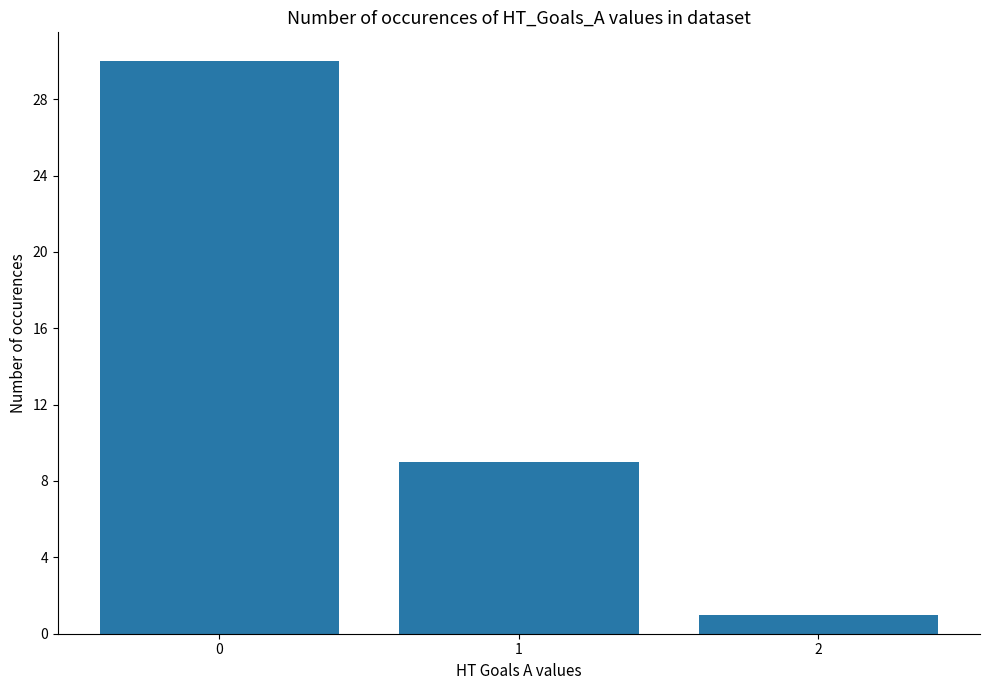

Does the chart contain any negative values?

No